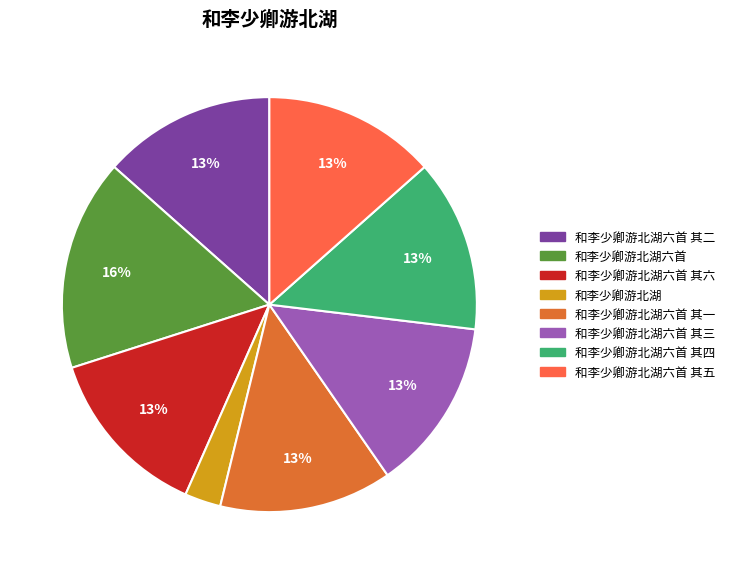

To the nearest percent, what is the average slice percentage?

12%